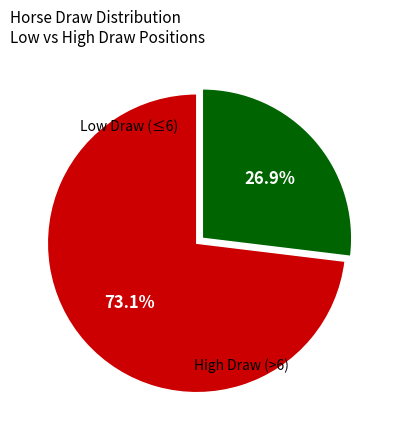

Is there a majority slice in this chart?

Yes